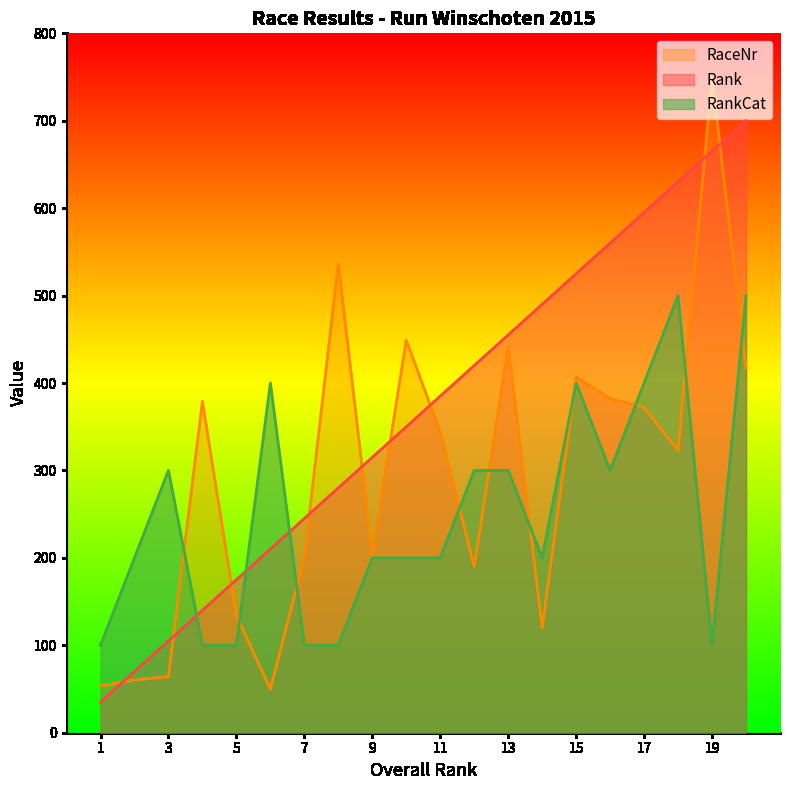

At which category is the sum across all series the highest?

20